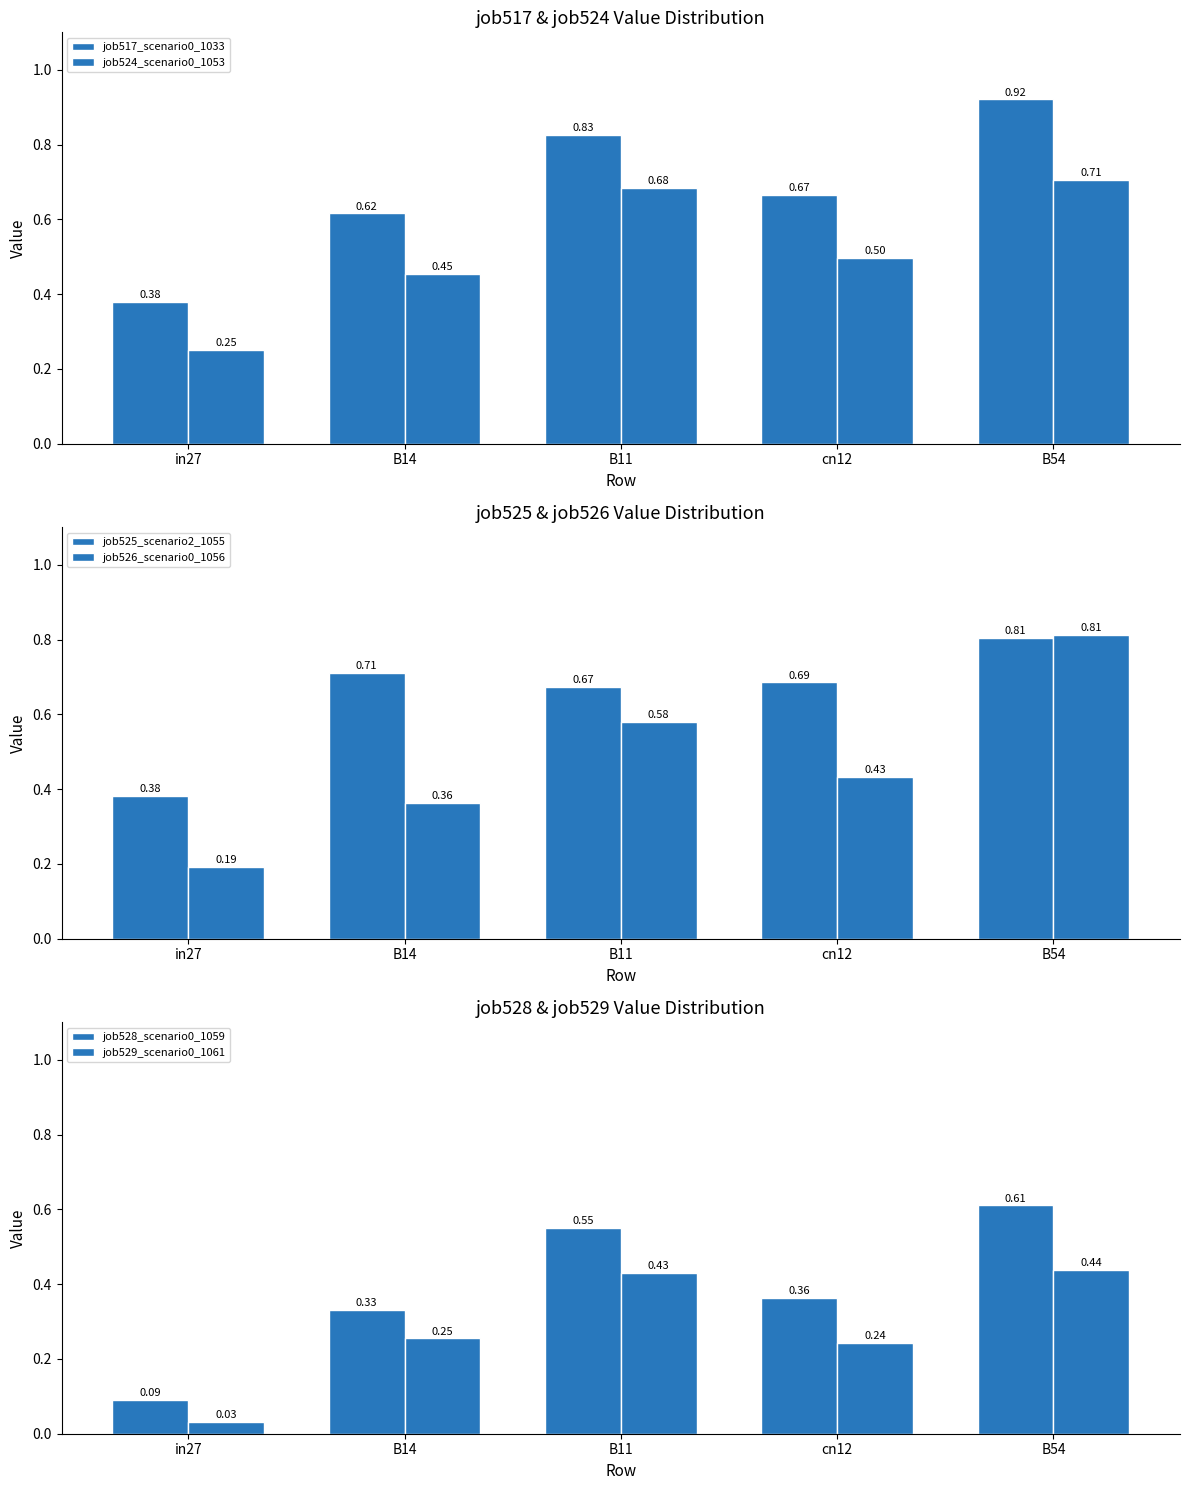

Which category has the lowest value in the job524_scenario0_1053 series?

in27